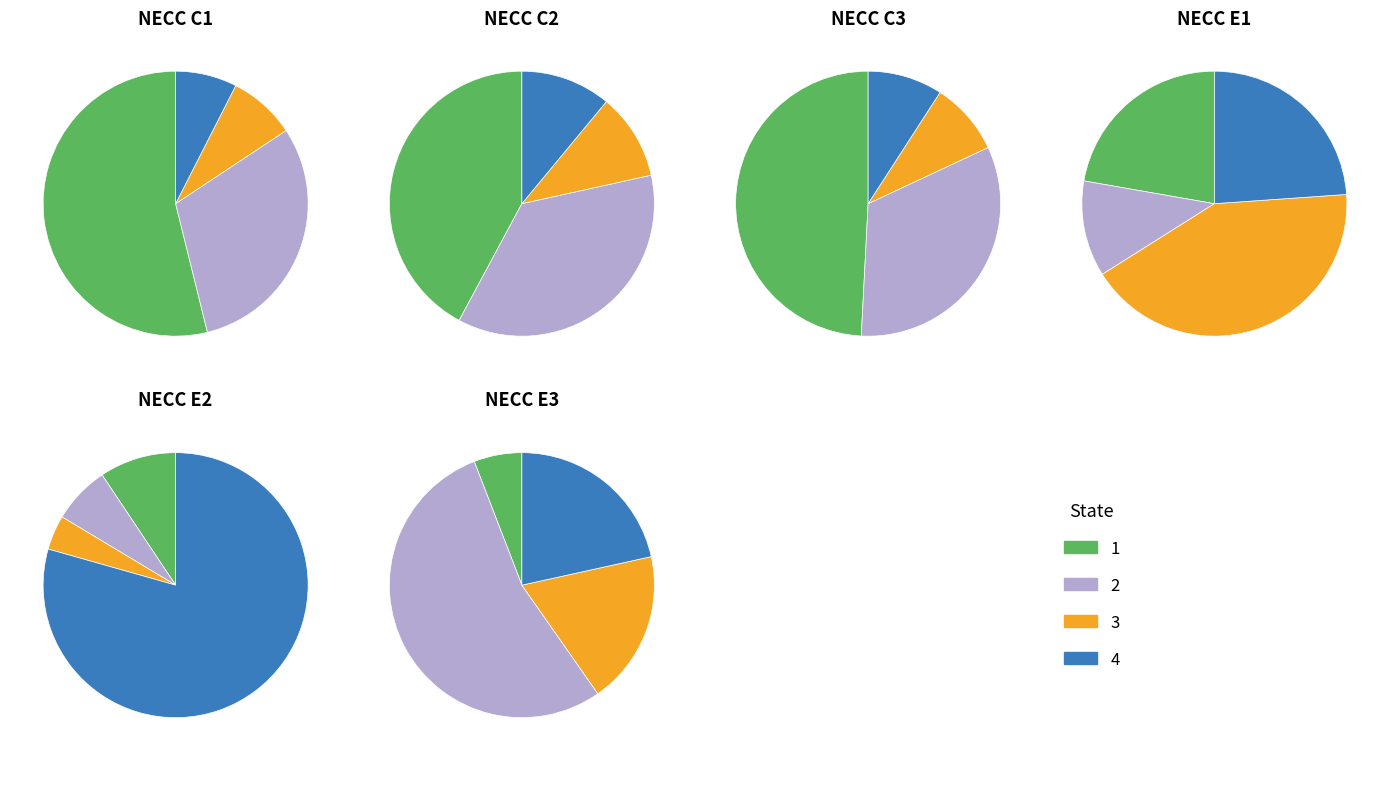

Is basic the majority of the pie?

No